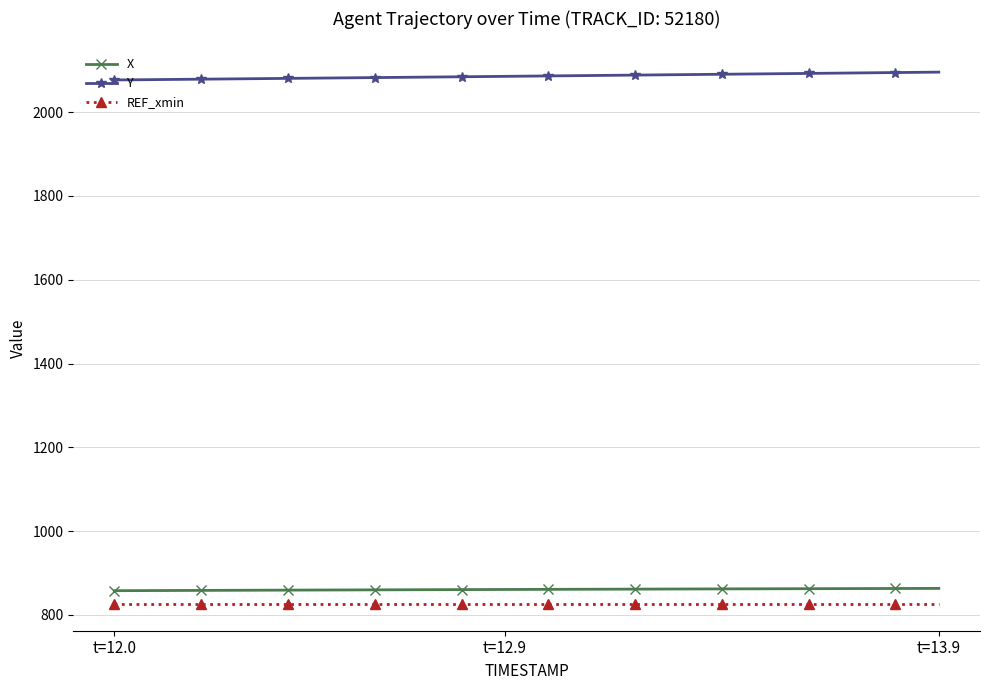

What is the sum of all Y values?

41723.0